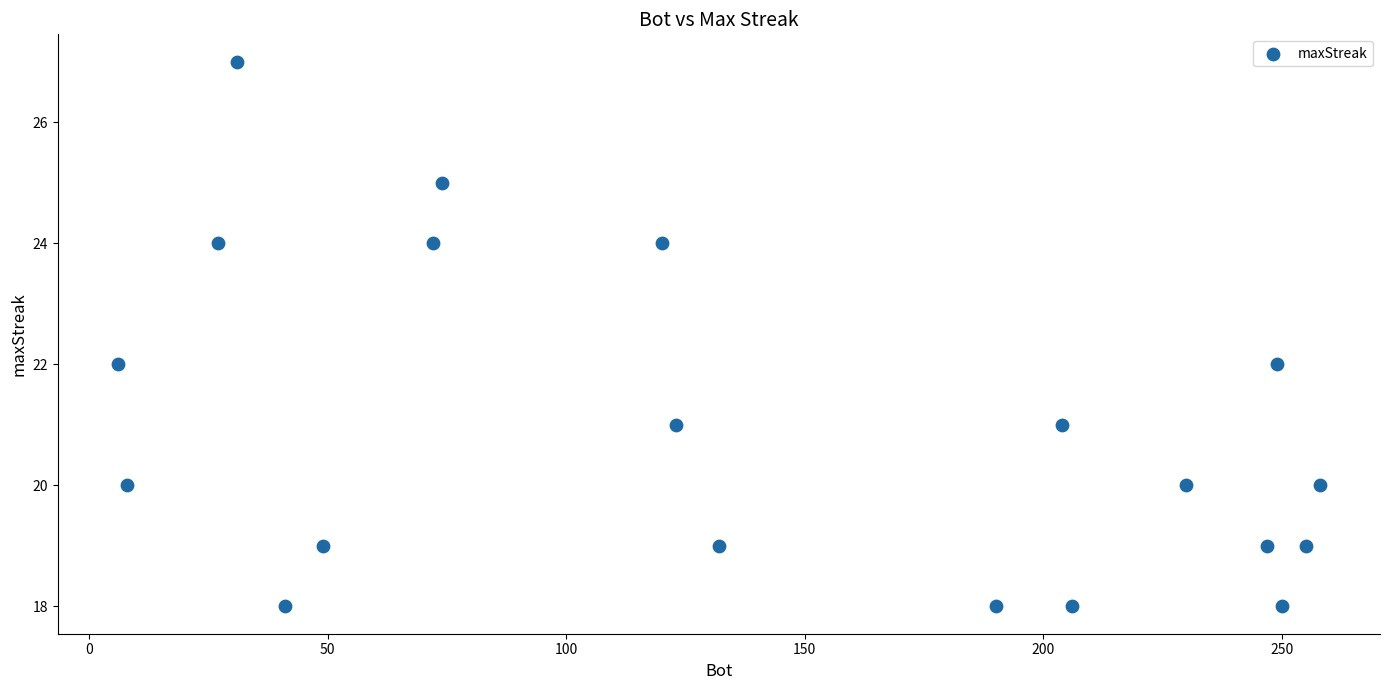

What is the range of Y values (max minus min)?

9